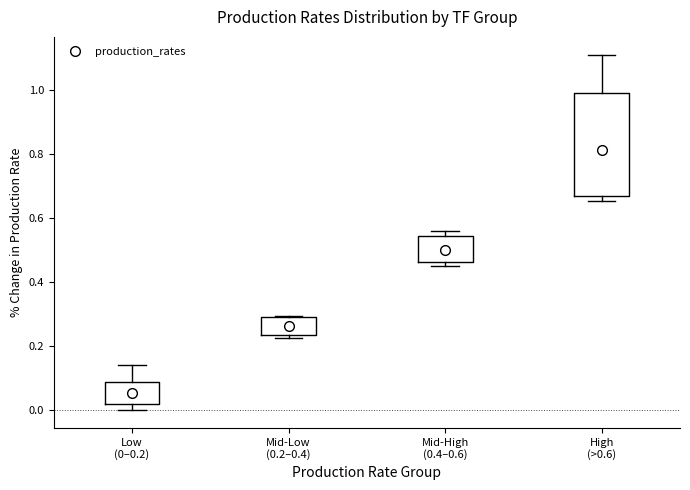

Where is the lower edge of the box for Low (0–0.2) on the y-axis? The values are not printed on the chart, so give them approximately, as read against the axis.

0.02